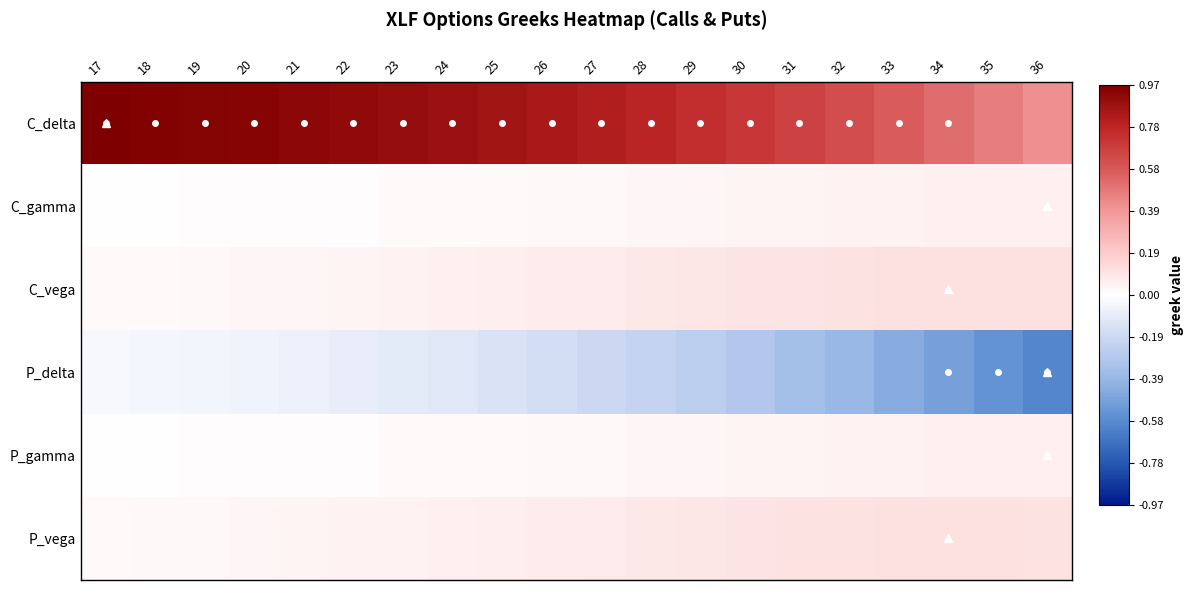

How many categories are shown in the chart?

20